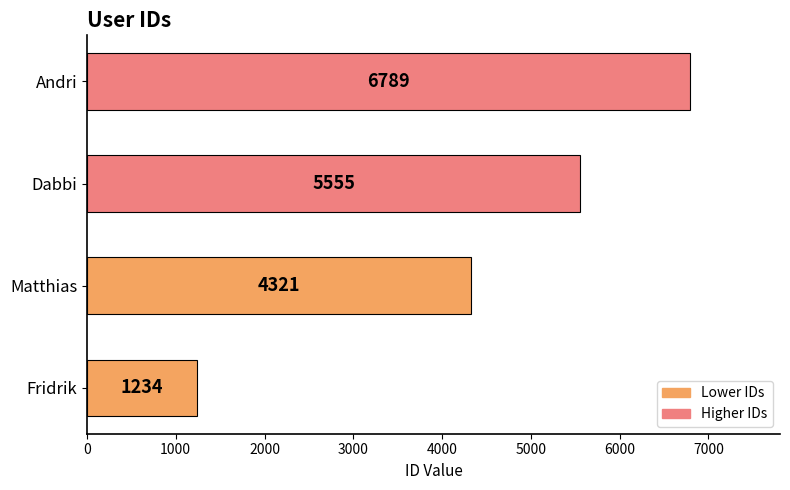

What is the sum of all values?

17899